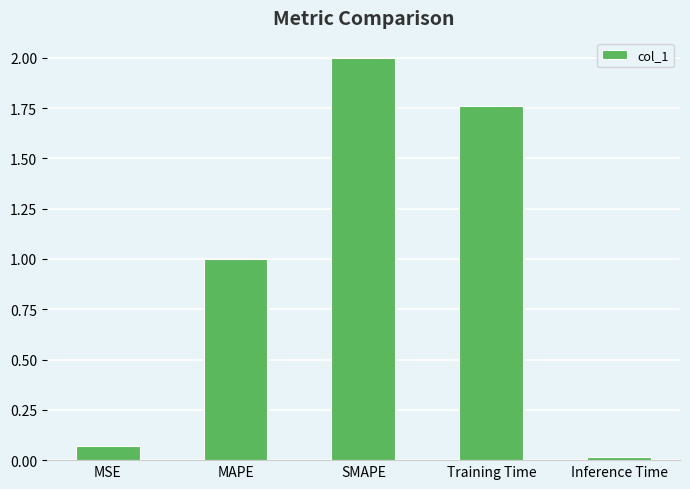

What is the average value?

1.0